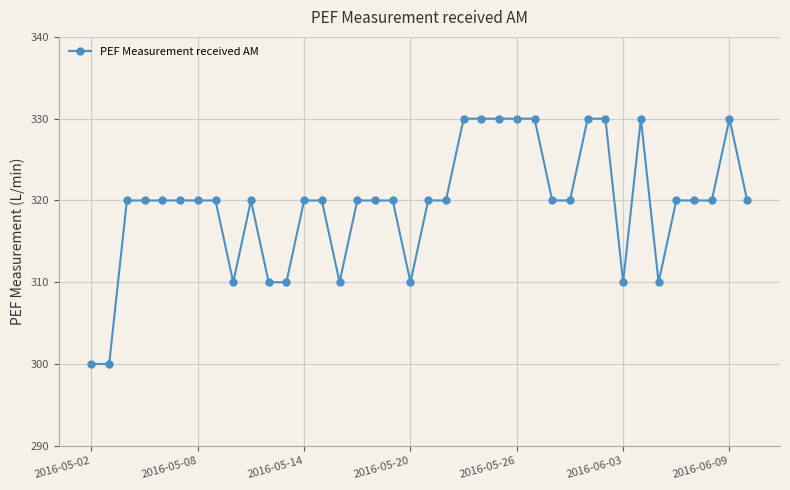

What is the difference between the maximum and minimum values?

30